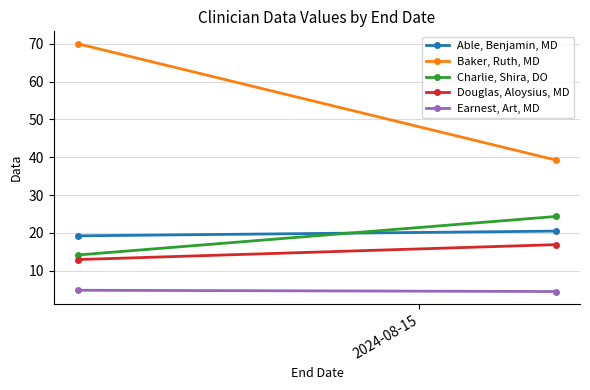

How many data points in Douglas, Aloysius, MD are less than 16?

1